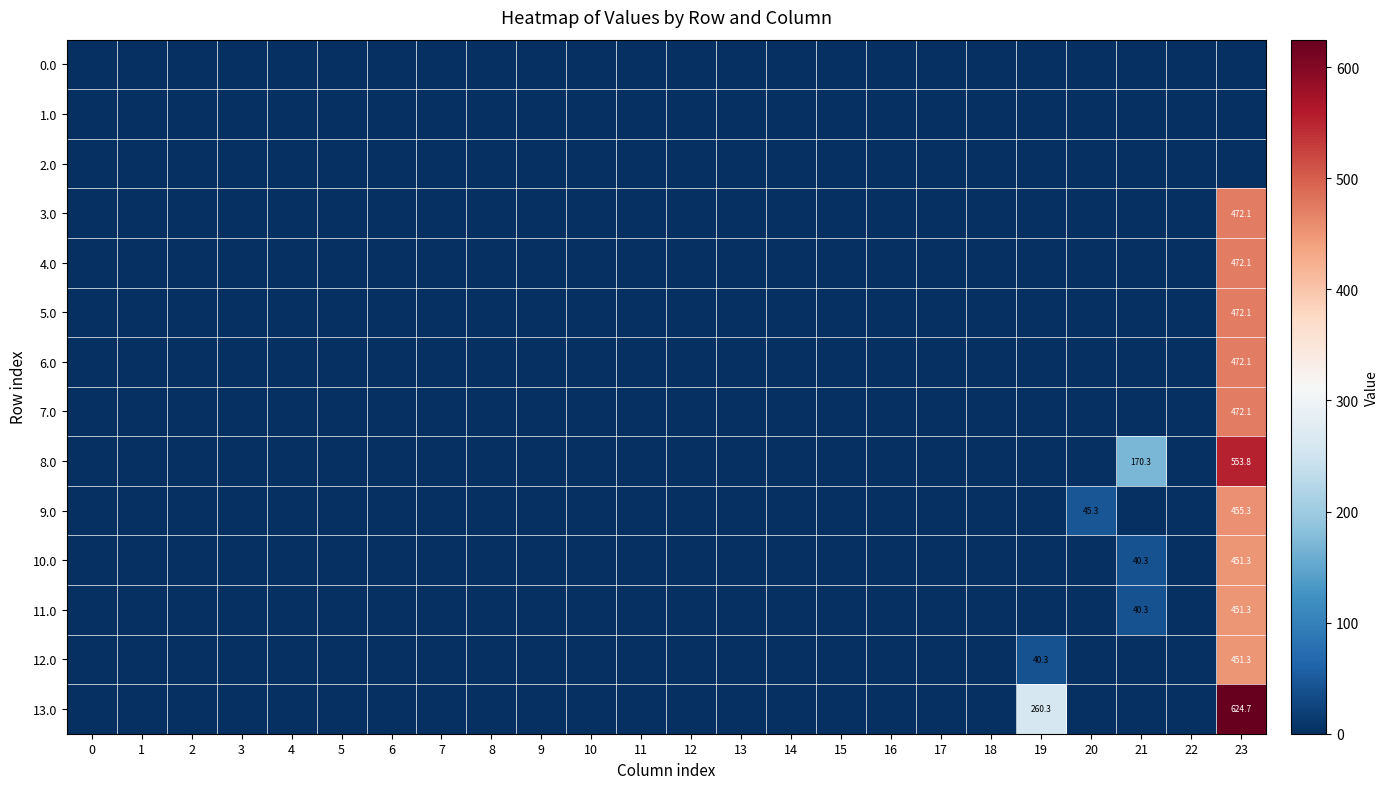

The 8.0 series shows 553.8 at 23. True or false?

True